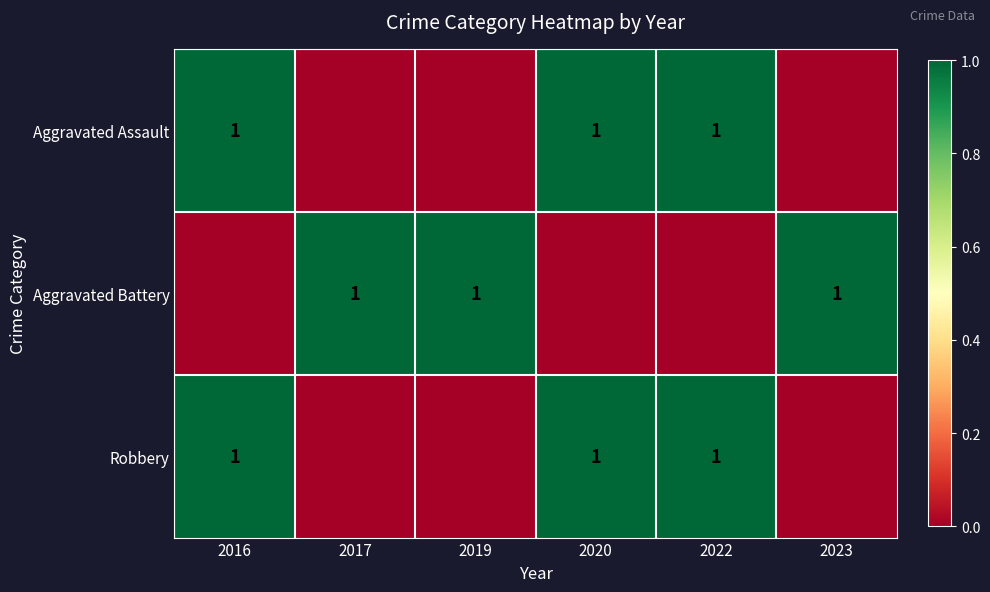

The value of Aggravated Assault at 2020 is 0. True or false?

False